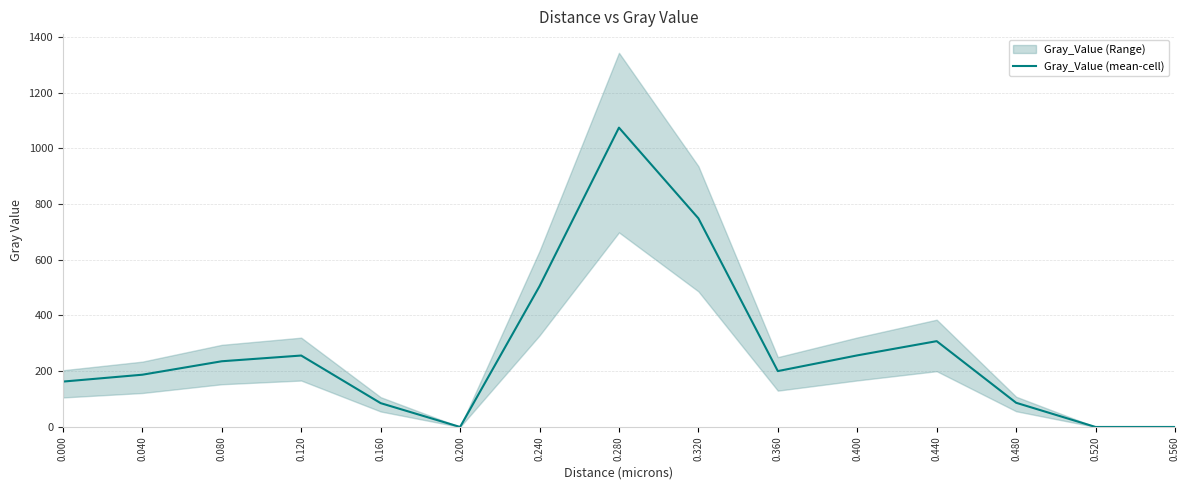

True or false: the data shows 328.3 at 0.080.

False